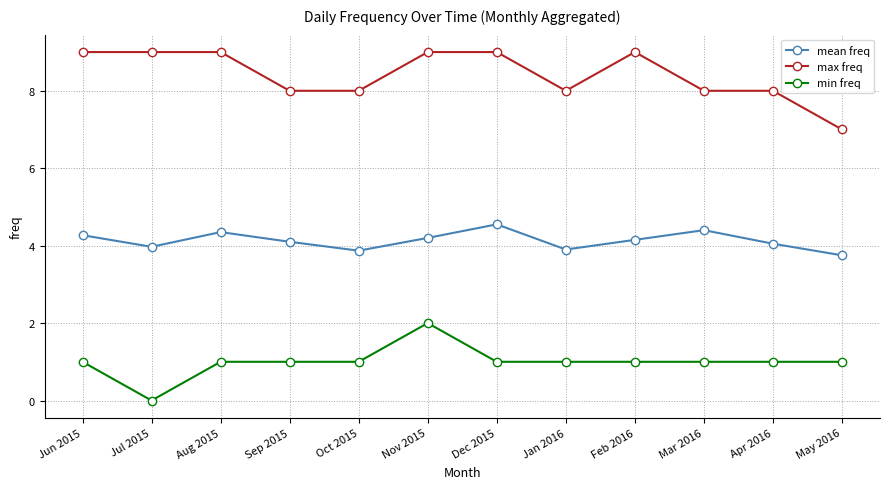

What is the label of the 7th point from the right?

Nov 2015